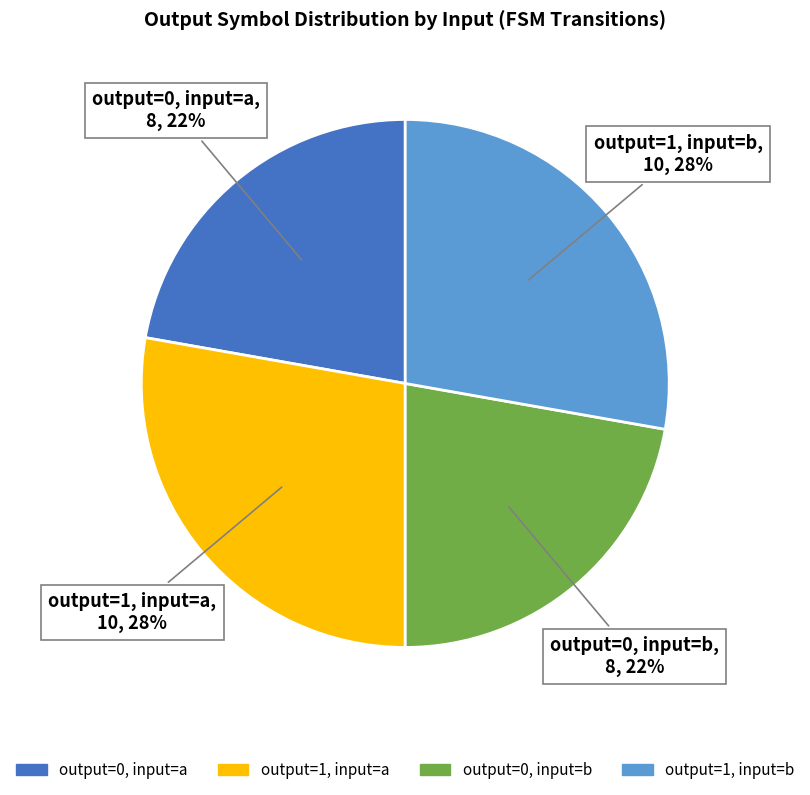

Is there a majority slice in this chart?

No